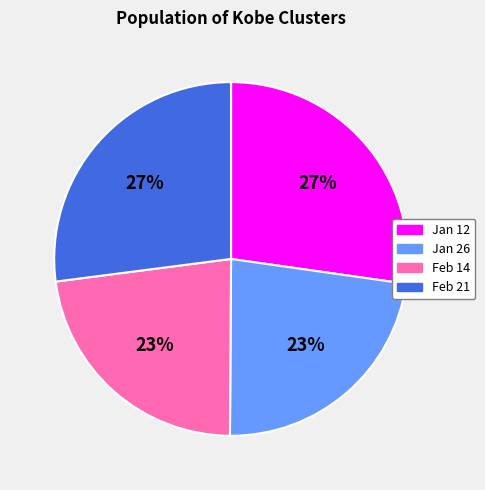

To the nearest percent, what is the average slice percentage?

25%